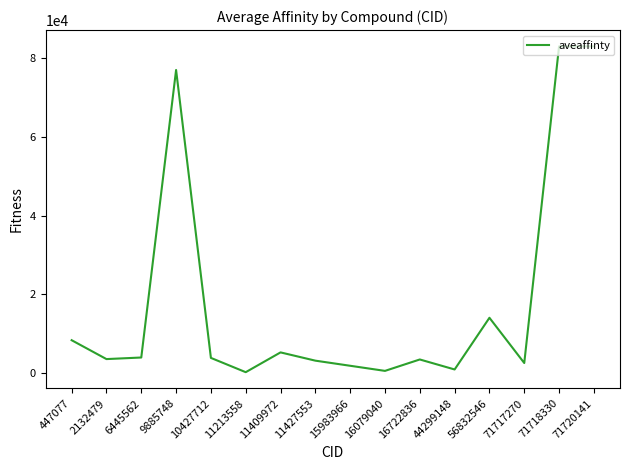

What is the maximum value shown in the chart?

83000